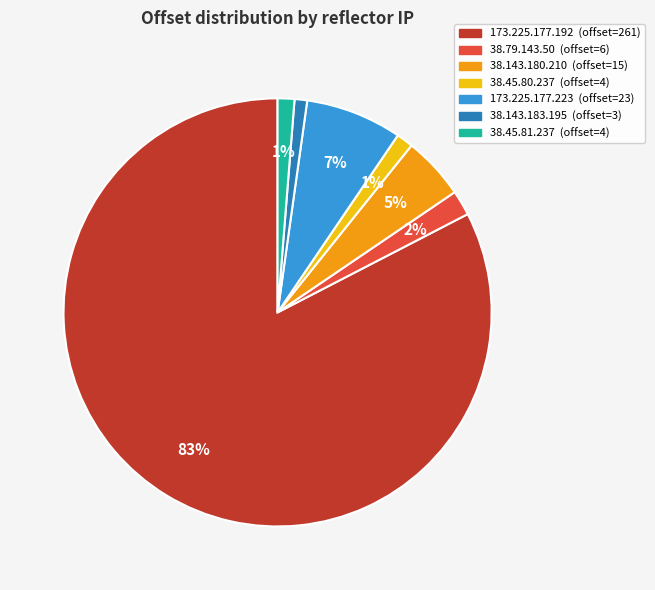

Combined, do 173.225.177.223 and 38.45.80.237 account for over 50%?

No